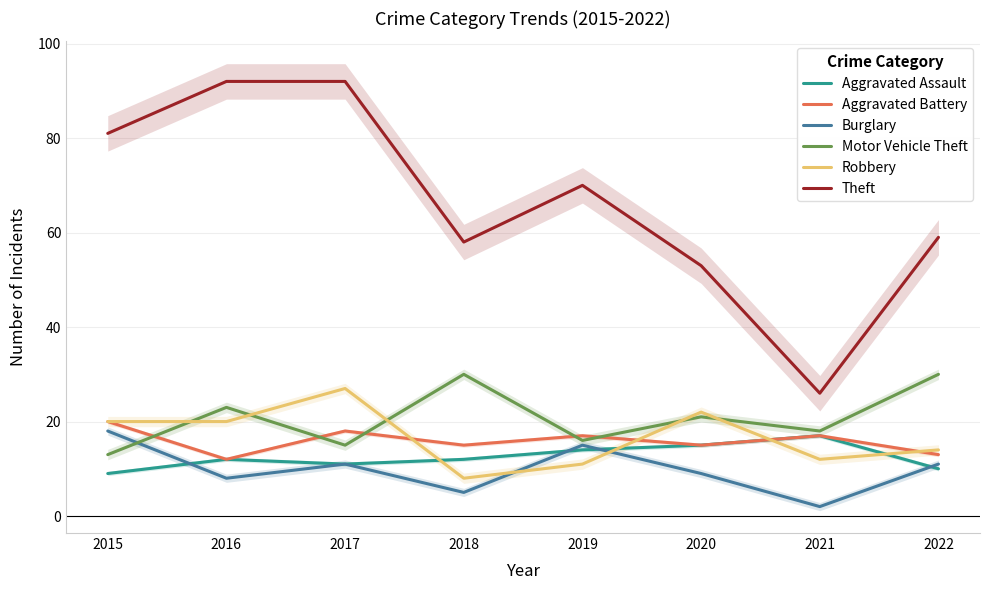

What is the sum of the Aggravated Assault values at 2019 and 2018?

26